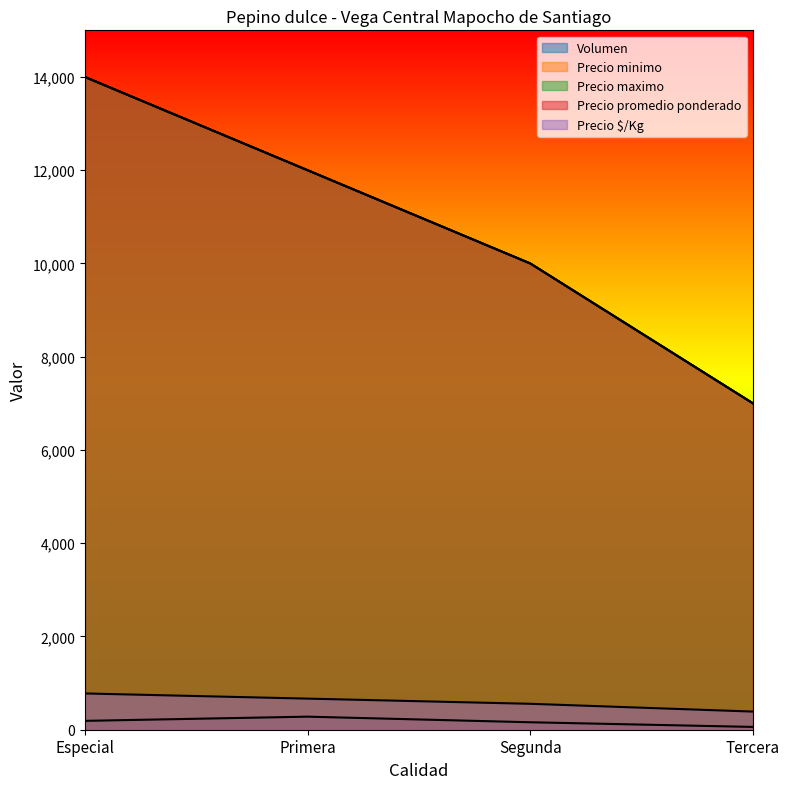

Which label corresponds to the smallest value in the chart?

Tercera